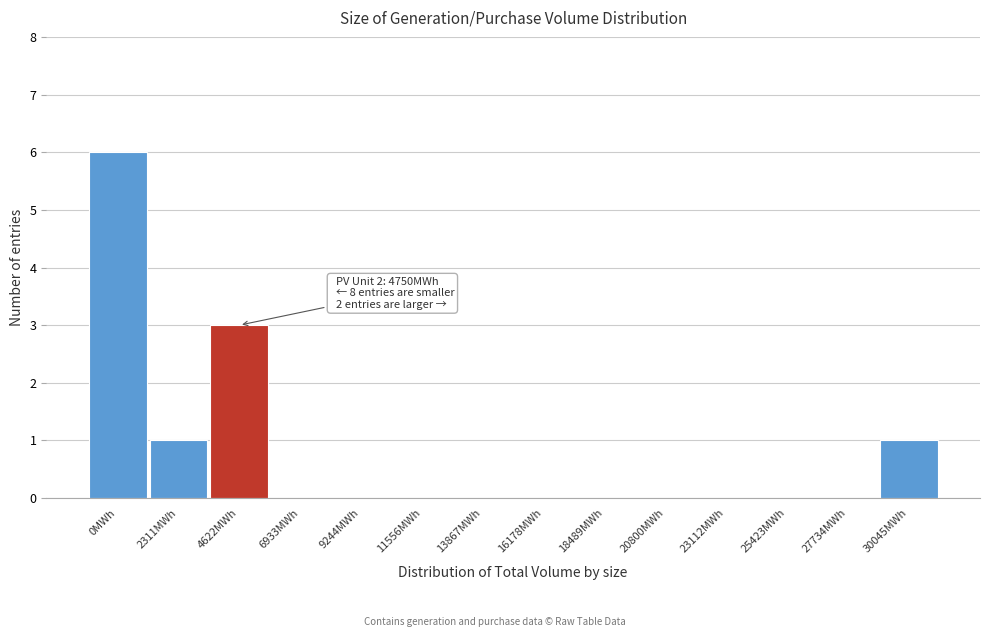

Reading left to right, transcribe all the data shown in this chart.

0MWh=6	2311MWh=1	4622MWh=3	6933MWh=0	9244MWh=0	11556MWh=0	13867MWh=0	16178MWh=0	18489MWh=0	20800MWh=0	23112MWh=0	25423MWh=0	27734MWh=0	30045MWh=1